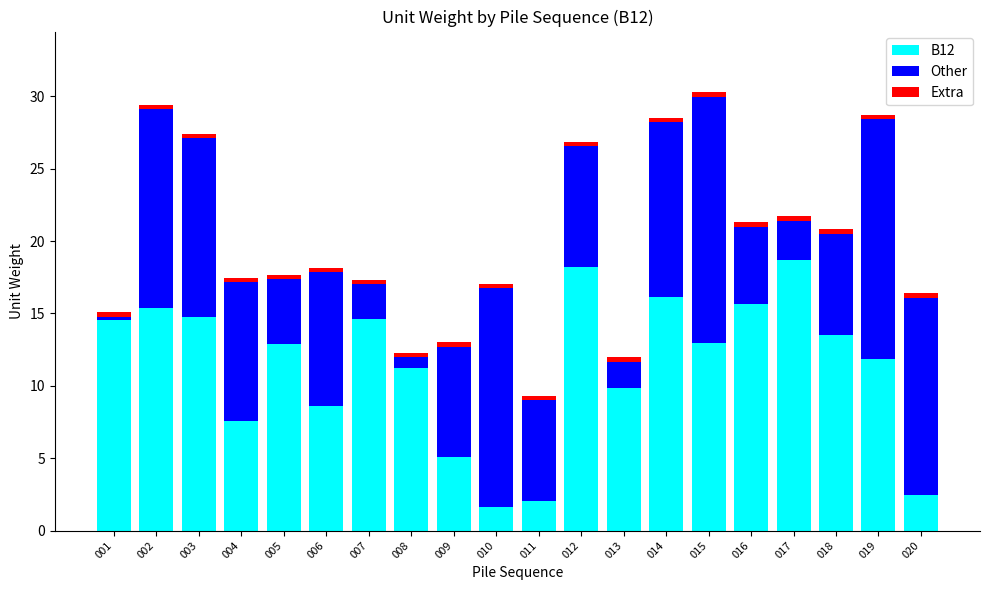

What is the minimum value for B12?

1.6